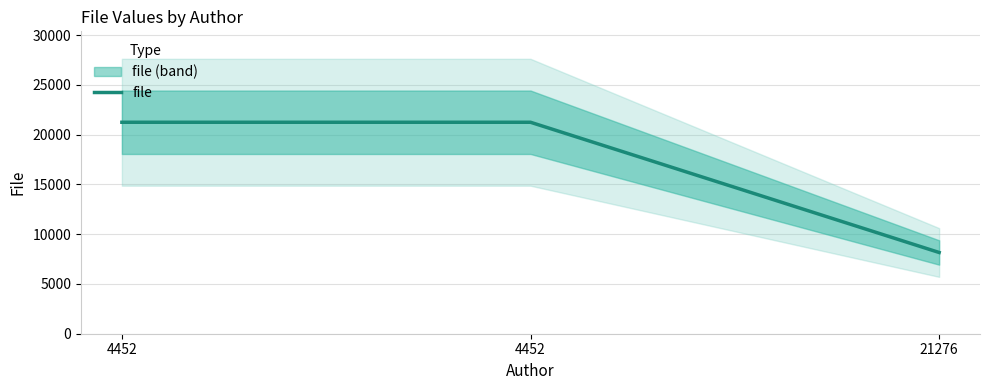

What is the difference between the maximum and minimum values?

13086